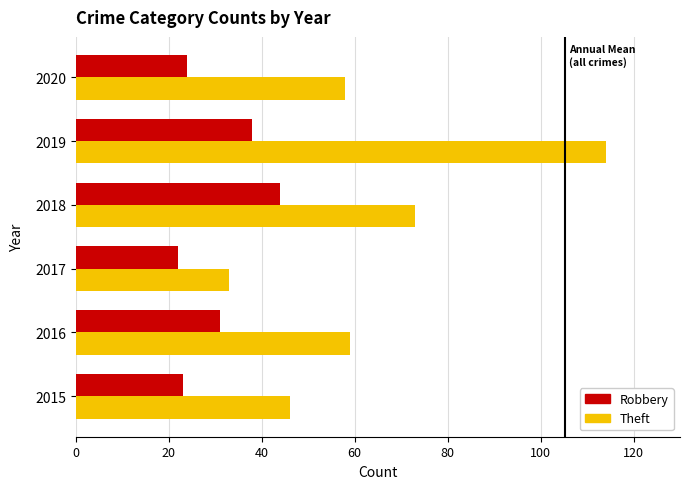

The Robbery series shows 38 at 2019. True or false?

True